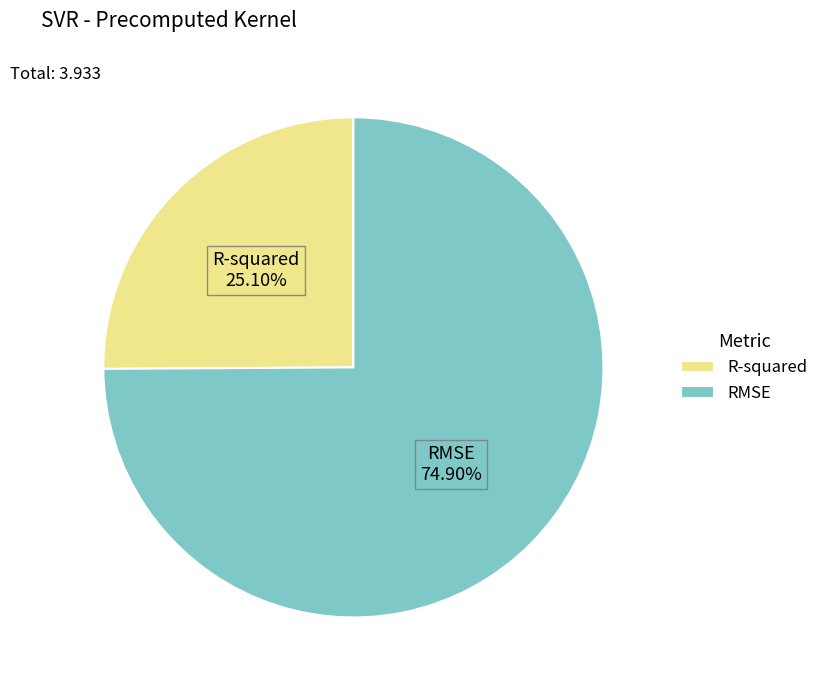

The R-squared slice represents 33% of the pie. True or false?

False